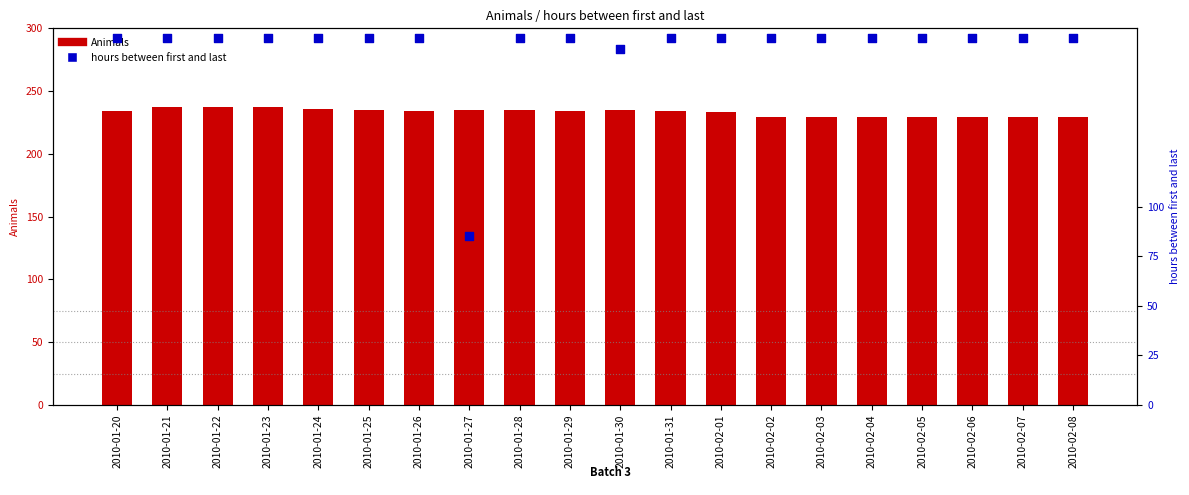

What is the total value across all series at 2010-02-06?

414.0